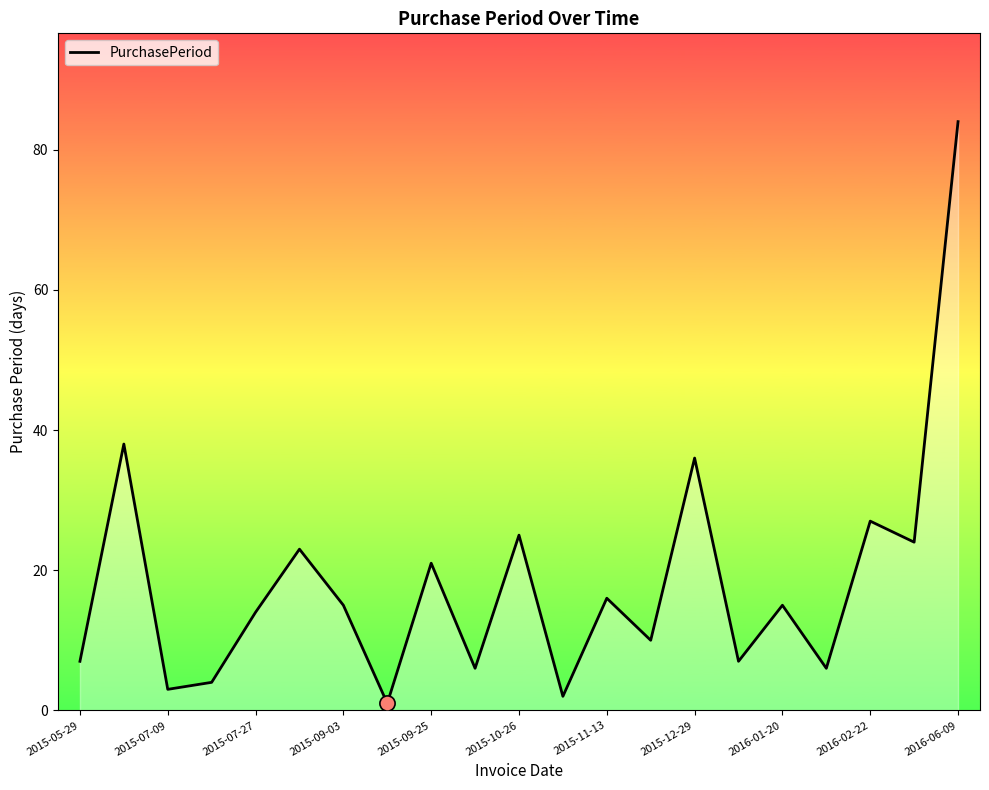

What is the difference between the maximum and minimum values?

83